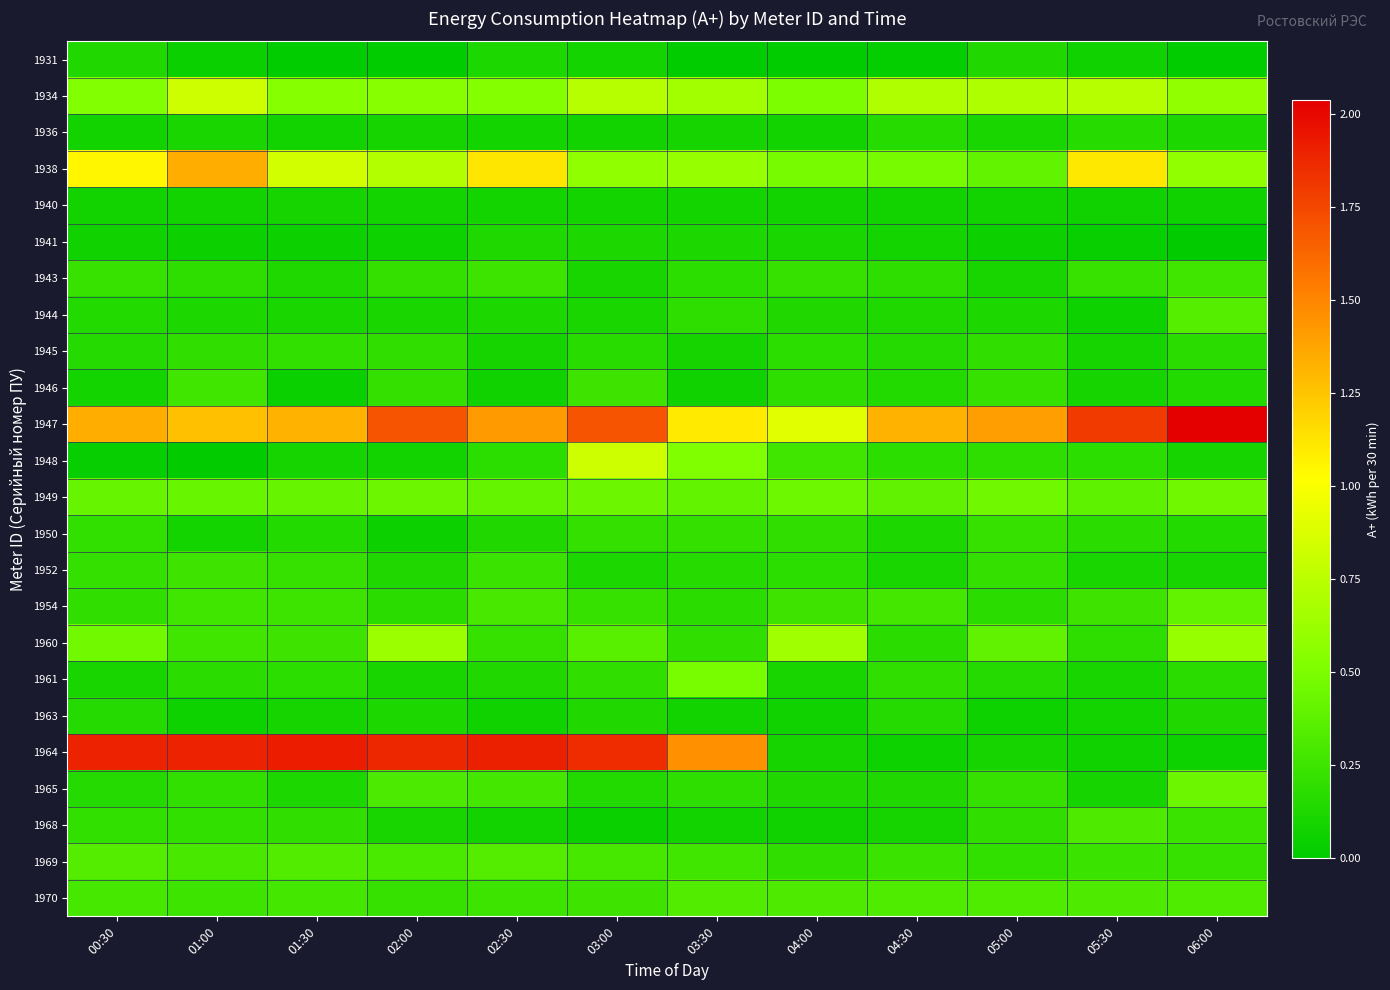

What is the maximum value shown in the chart?

2.0